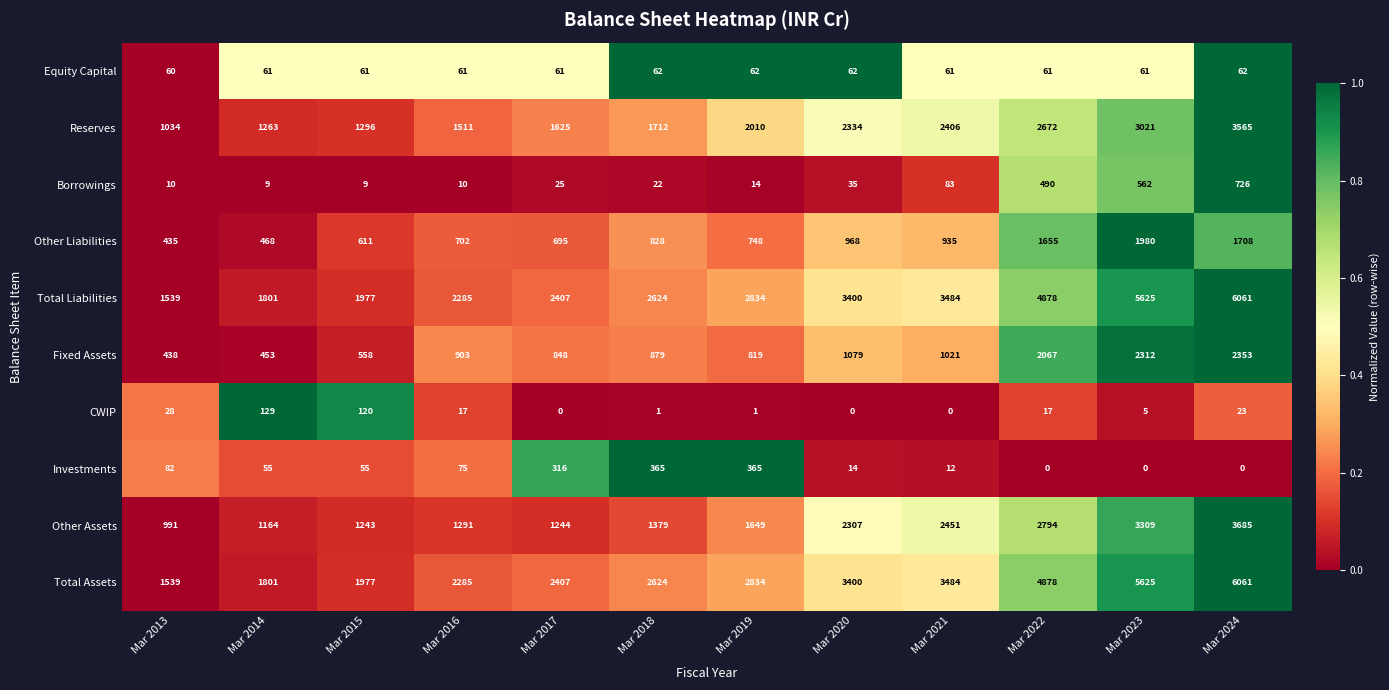

Is the value of Total Assets at Mar 2018 greater than the value of Other Liabilities at Mar 2018?

Yes